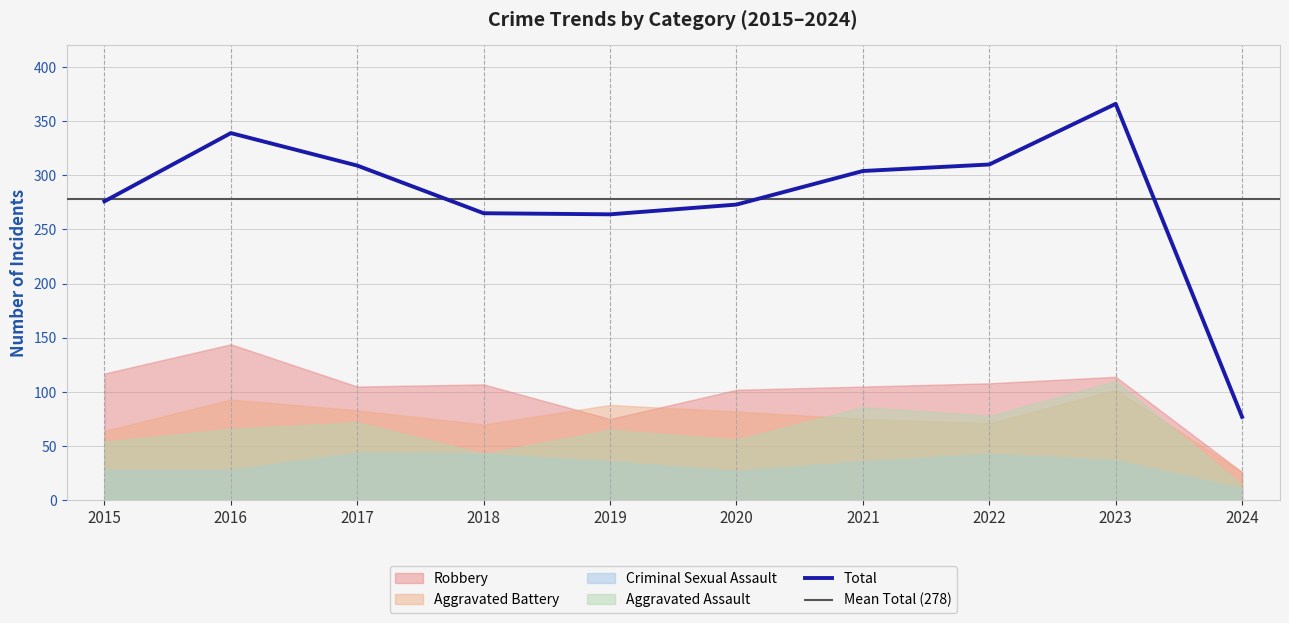

What is the highest value of the Robbery series?

144